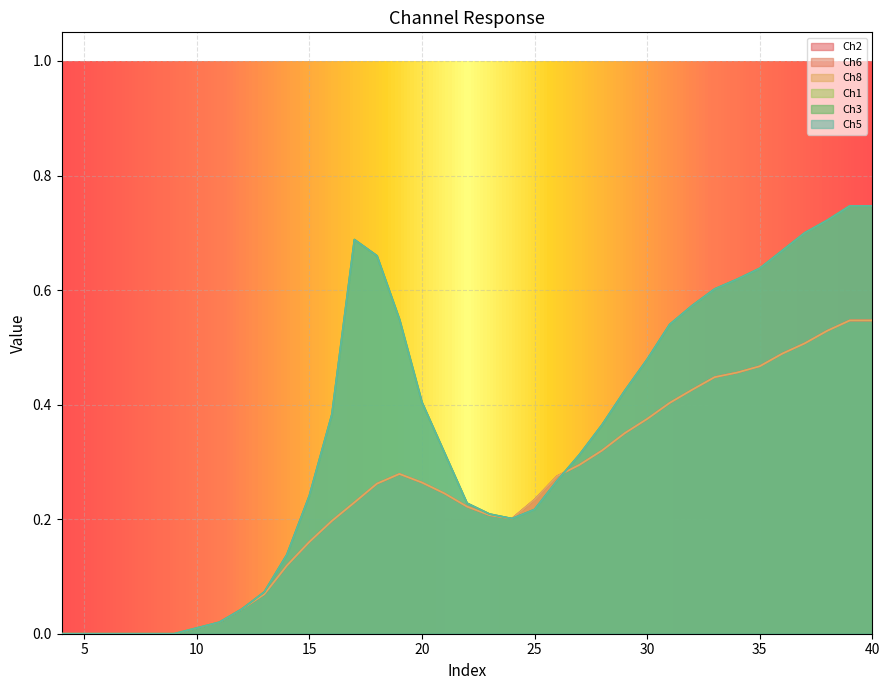

How many lines are shown in the chart?

6